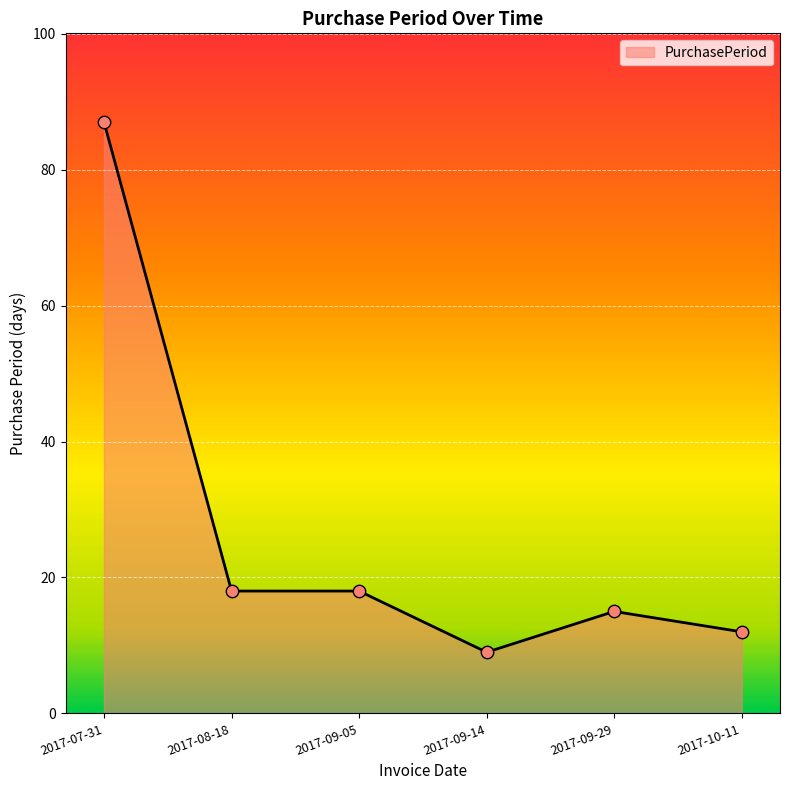

Between 2017-09-14 and 2017-09-29, which is larger?

2017-09-29